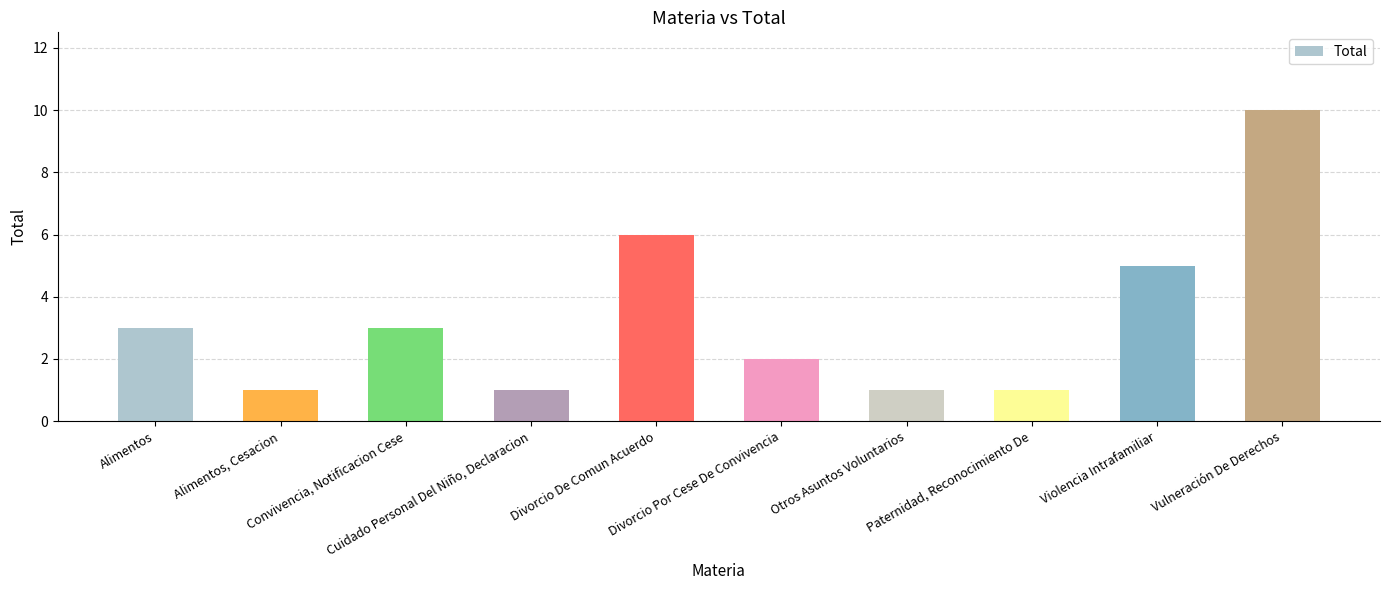

What is the greatest value displayed?

10